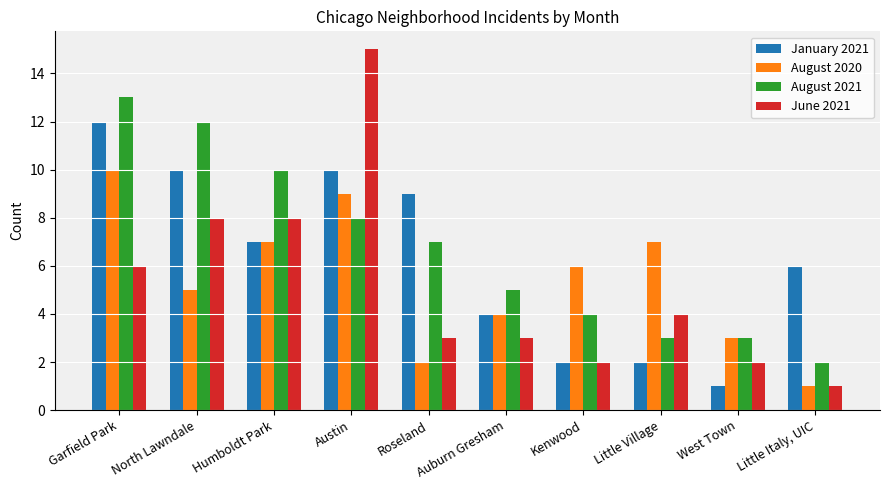

At which label does June 2021 reach its peak?

Austin